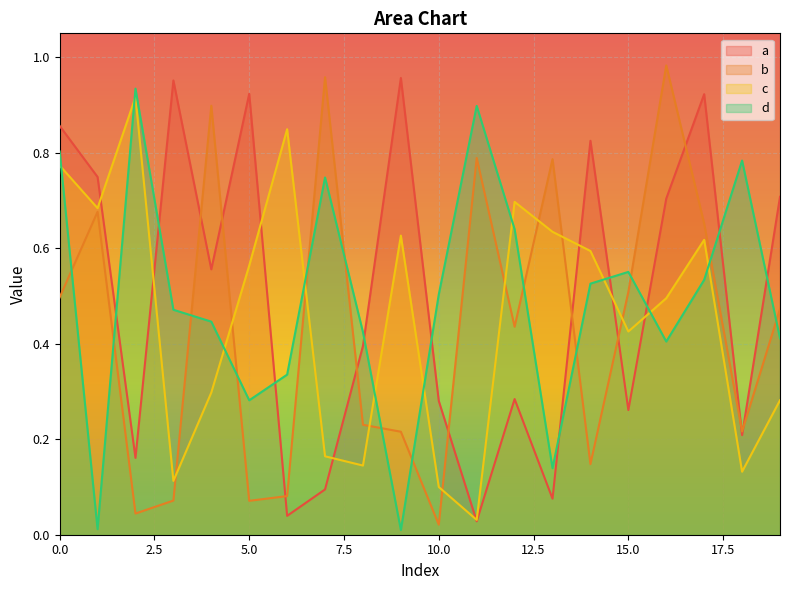

Reading right to left, extract all data points from this chart.

a: 0.7	0.2	0.9	0.7	0.3	0.8	0.1	0.3	0.0	0.3	1.0	0.4	0.1	0.0	0.9	0.6	1.0	0.2	0.7	0.9
b: 0.5	0.2	0.7	1.0	0.5	0.1	0.8	0.4	0.8	0.0	0.2	0.2	1.0	0.1	0.1	0.9	0.1	0.0	0.7	0.5
c: 0.3	0.1	0.6	0.5	0.4	0.6	0.6	0.7	0.0	0.1	0.6	0.1	0.2	0.8	0.6	0.3	0.1	0.9	0.7	0.8
d: 0.4	0.8	0.5	0.4	0.6	0.5	0.1	0.6	0.9	0.5	0.0	0.4	0.7	0.3	0.3	0.4	0.5	0.9	0.0	0.8